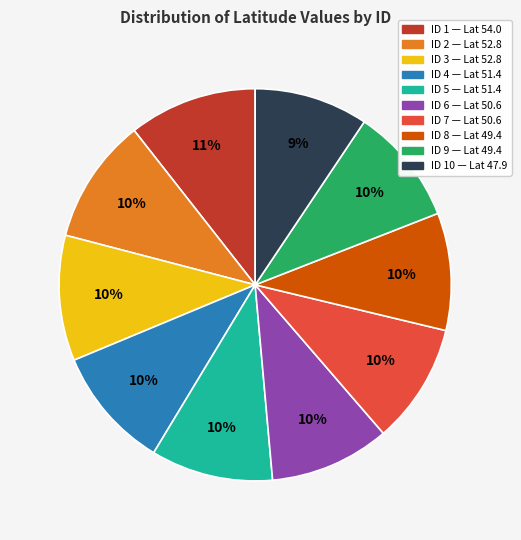

Count the number of slices in the pie.

10